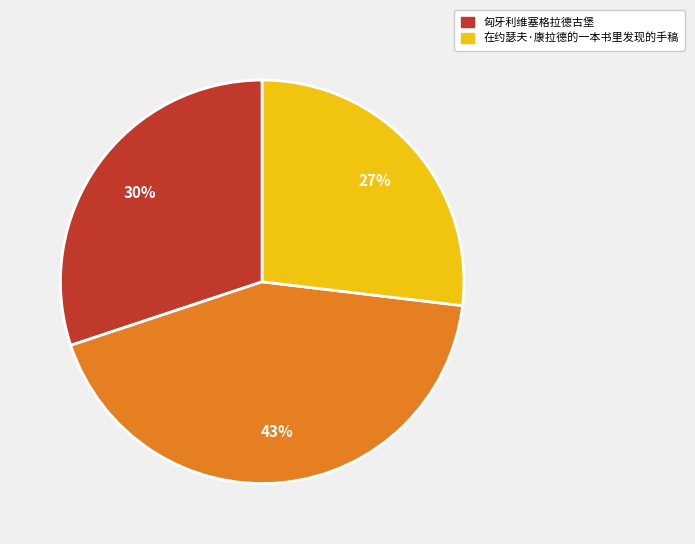

Is there a majority slice in this chart?

No